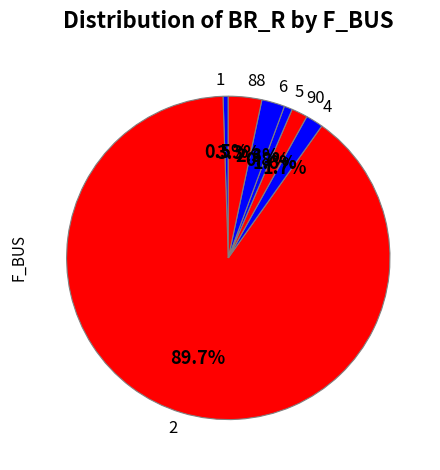

True or false: 2 accounts for 1% of the total.

False